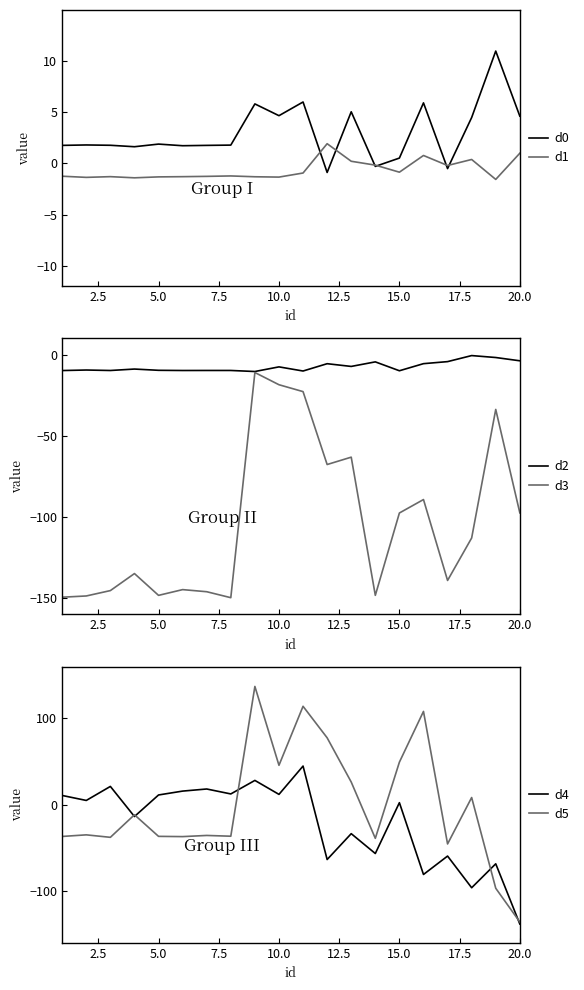

What is the difference between the maximum and second lowest values in the d5 series?

233.9